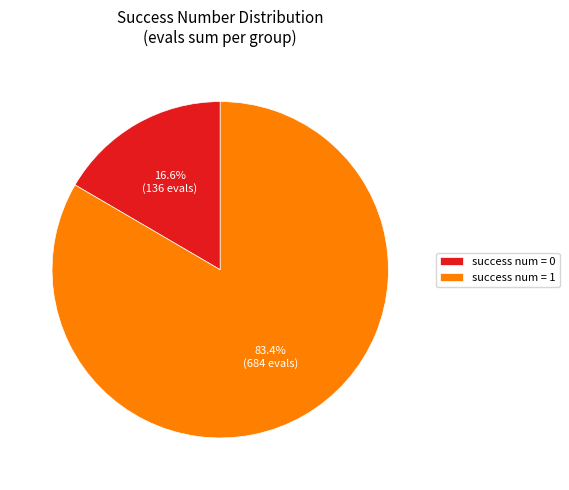

Is there a majority slice in this chart?

Yes